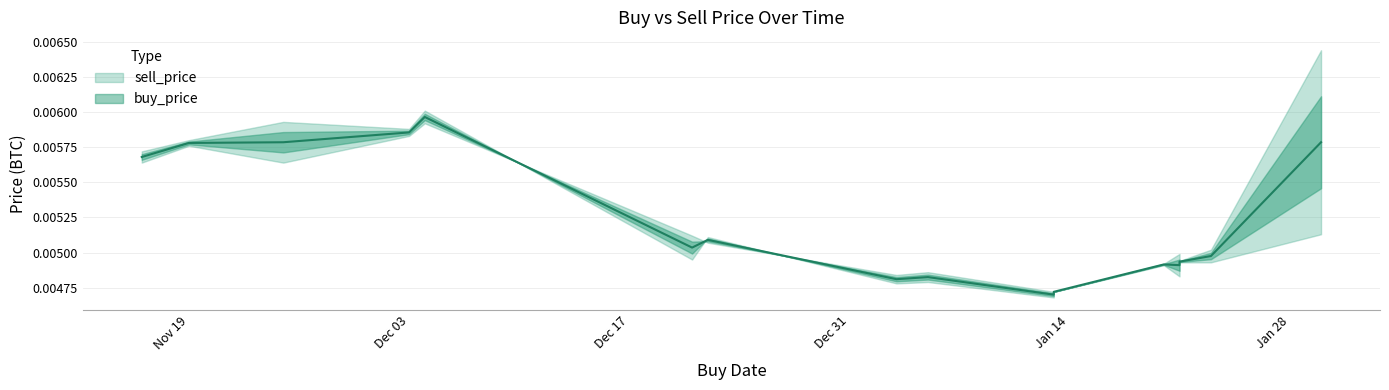

Rank the series by their maximum value, from lowest to highest.

buy_price, sell_price